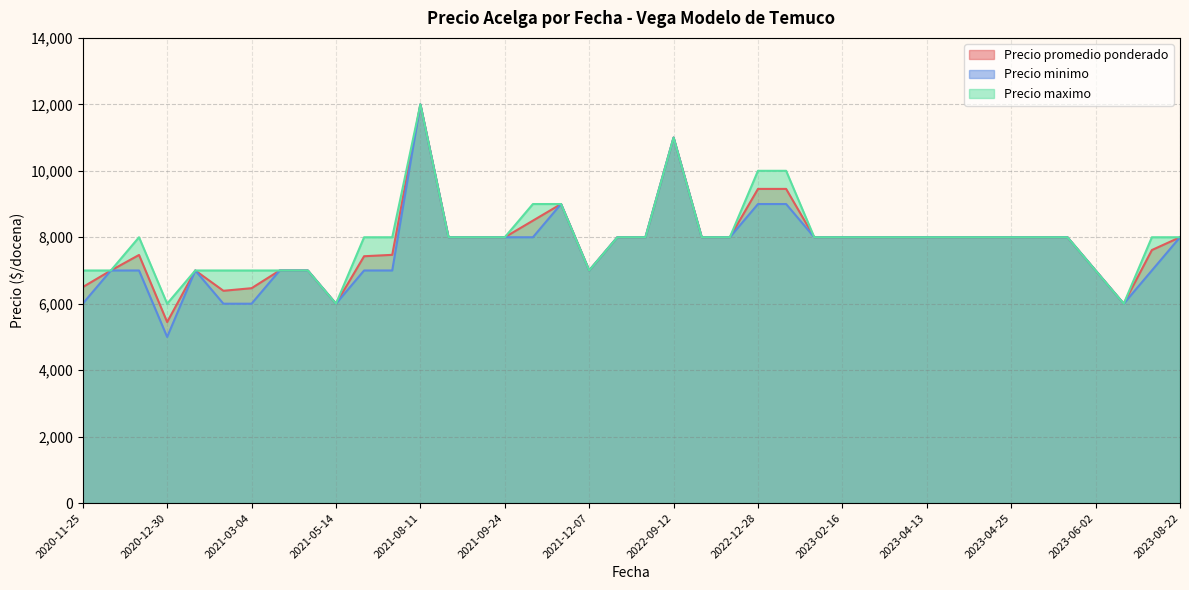

How many interior local valleys does the Precio minimo series have?

11